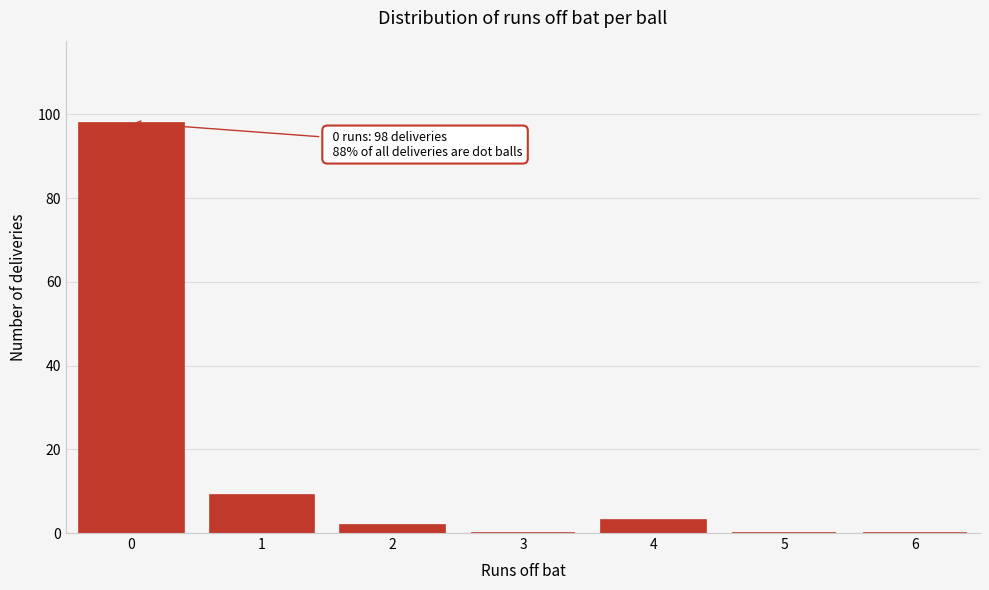

Reading left to right, what are all the values shown in this chart?

0=98	1=9	2=2	3=0	4=3	5=0	6=0